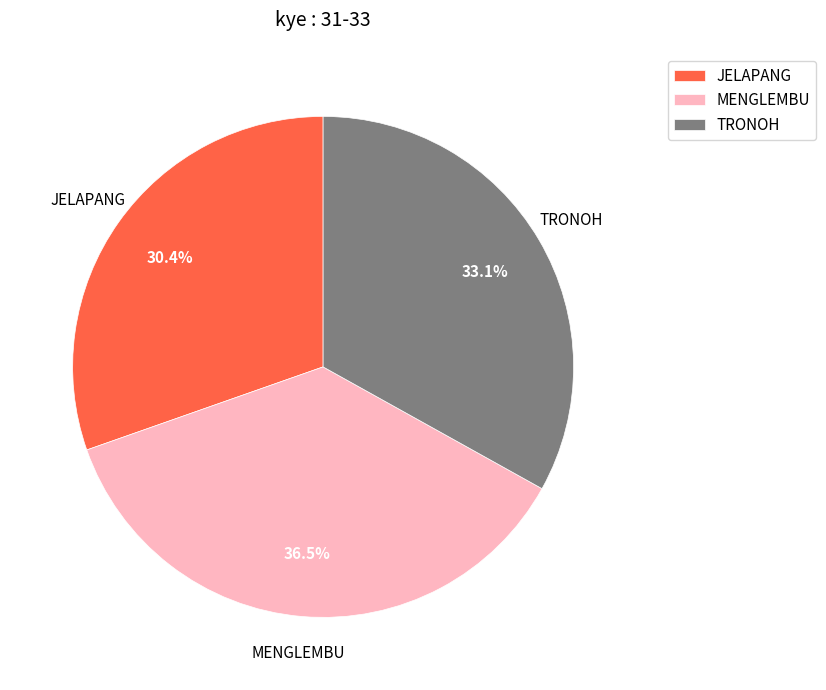

Is there a majority slice in this chart?

No